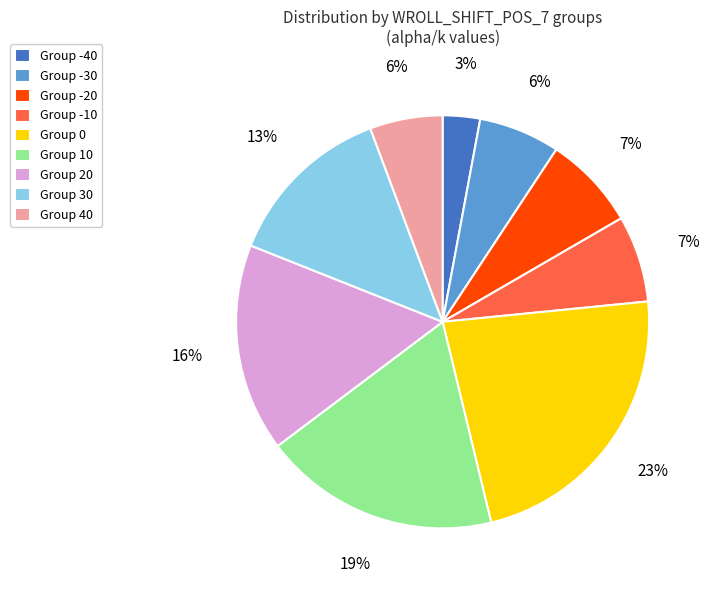

How many slices are in this pie chart?

9